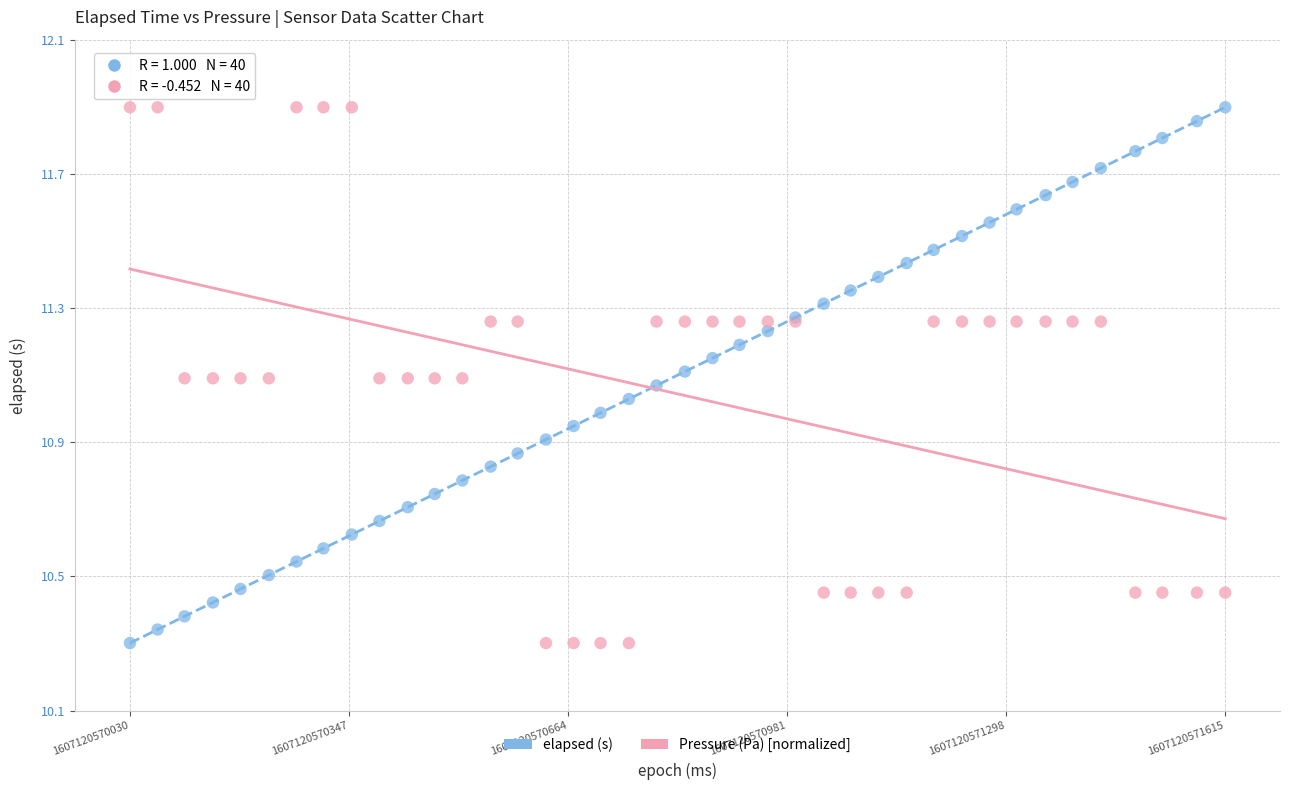

What are all the series names shown in the legend?

elapsed (s), Pressure (Pa) [normalized]